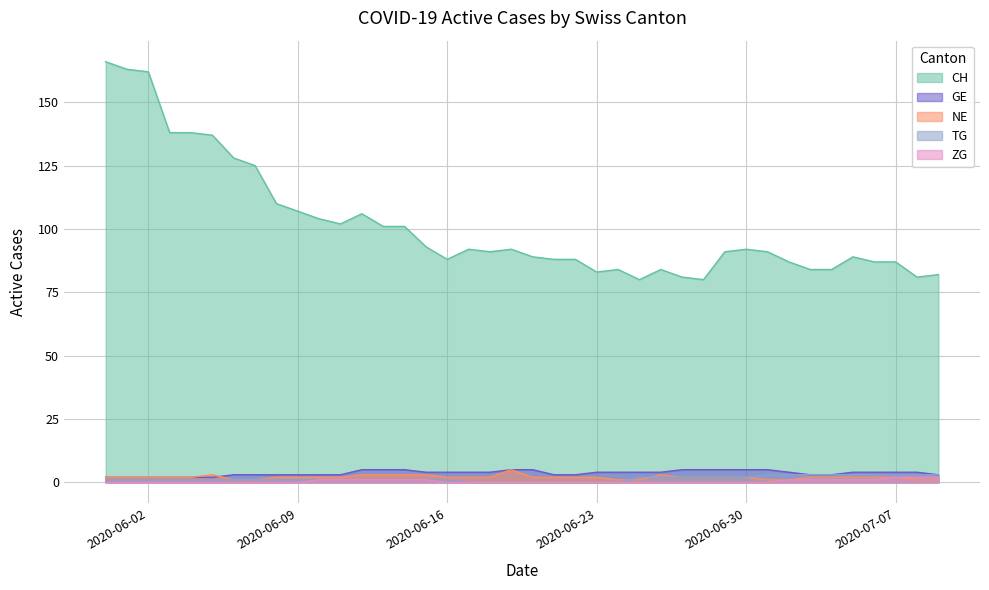

The value of CH at 2020-06-02 is 162. True or false?

True